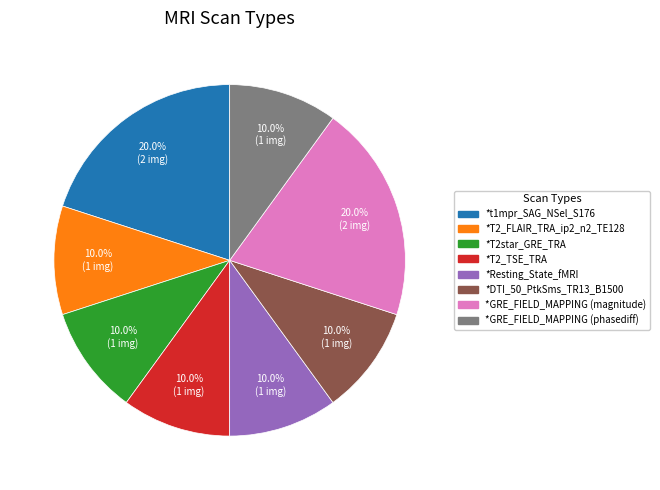

Combined, do *GRE_FIELD_MAPPING (phasediff) and *T2_TSE_TRA account for over 50%?

No